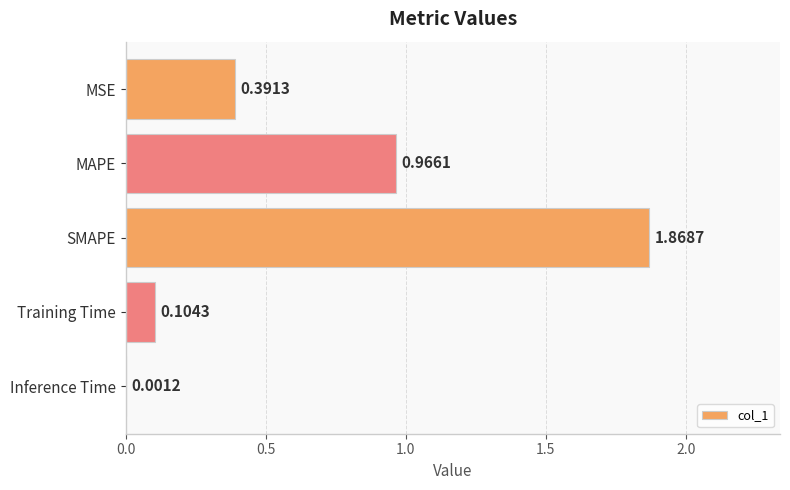

At which label is the value closest to 0?

Inference Time